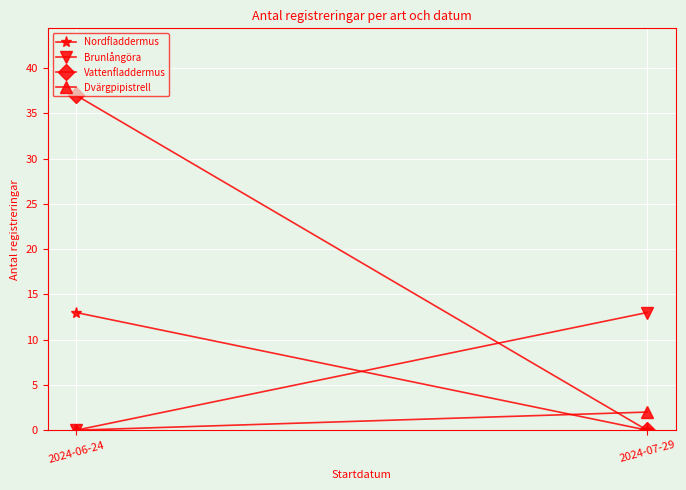

List the series in order of their peak value, highest first.

Vattenfladdermus, Nordfladdermus, Brunlångöra, Dvärgpipistrell